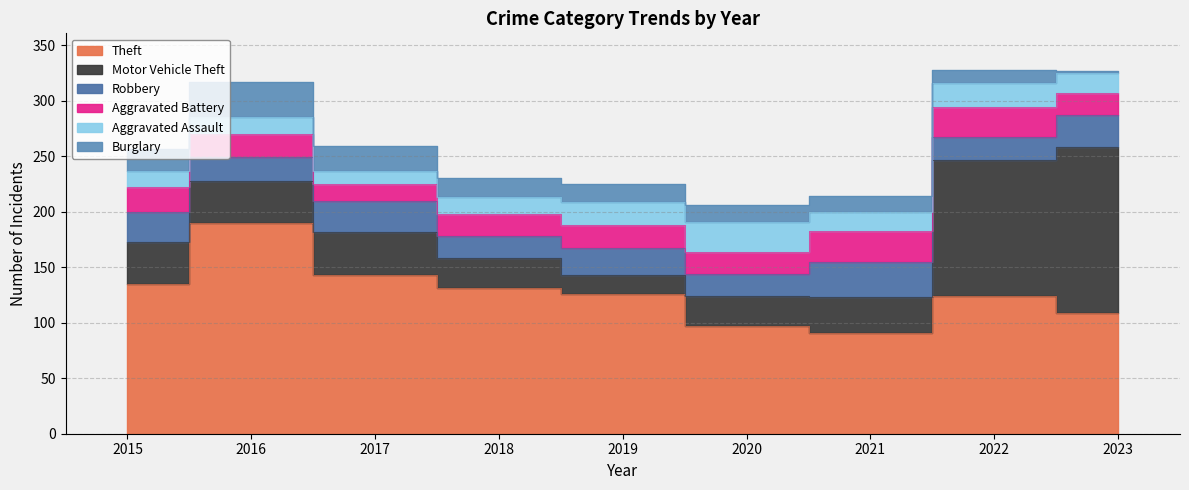

Count the number of categories in the chart.

9